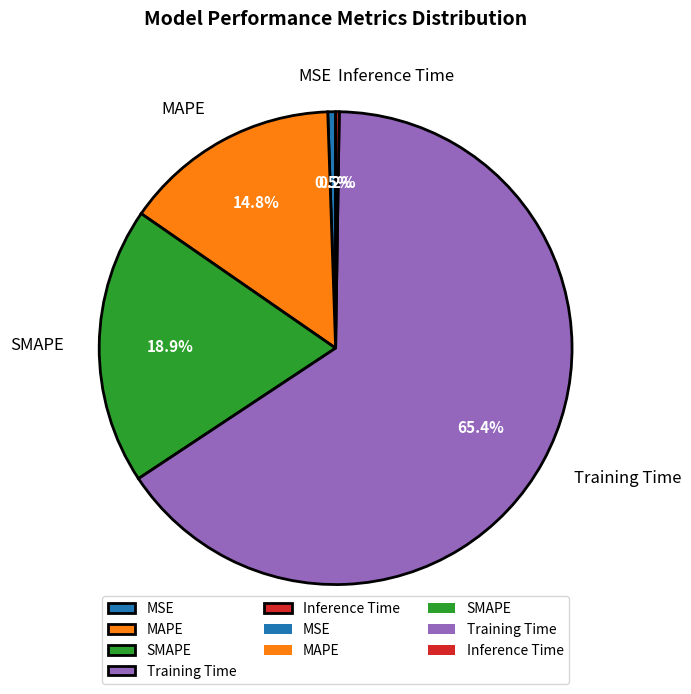

Is Training Time the majority of the pie?

Yes